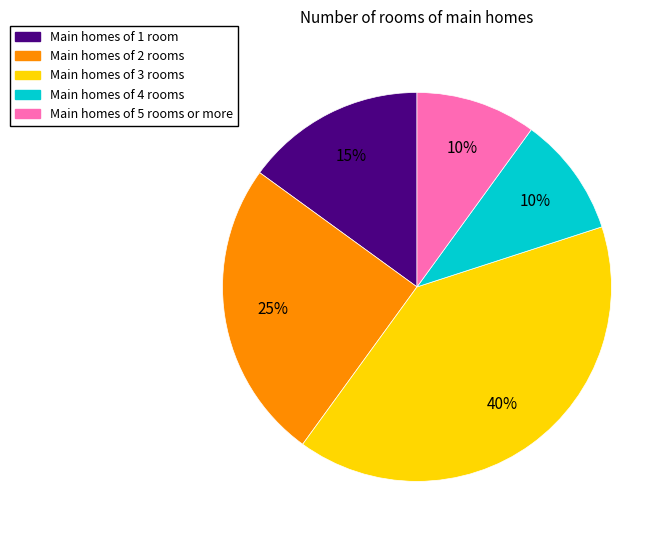

To the nearest percent, what is the average slice percentage?

20%